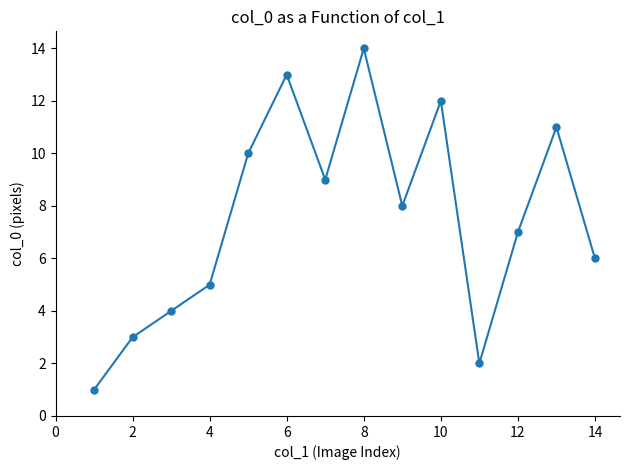

How many values are below 8?

7